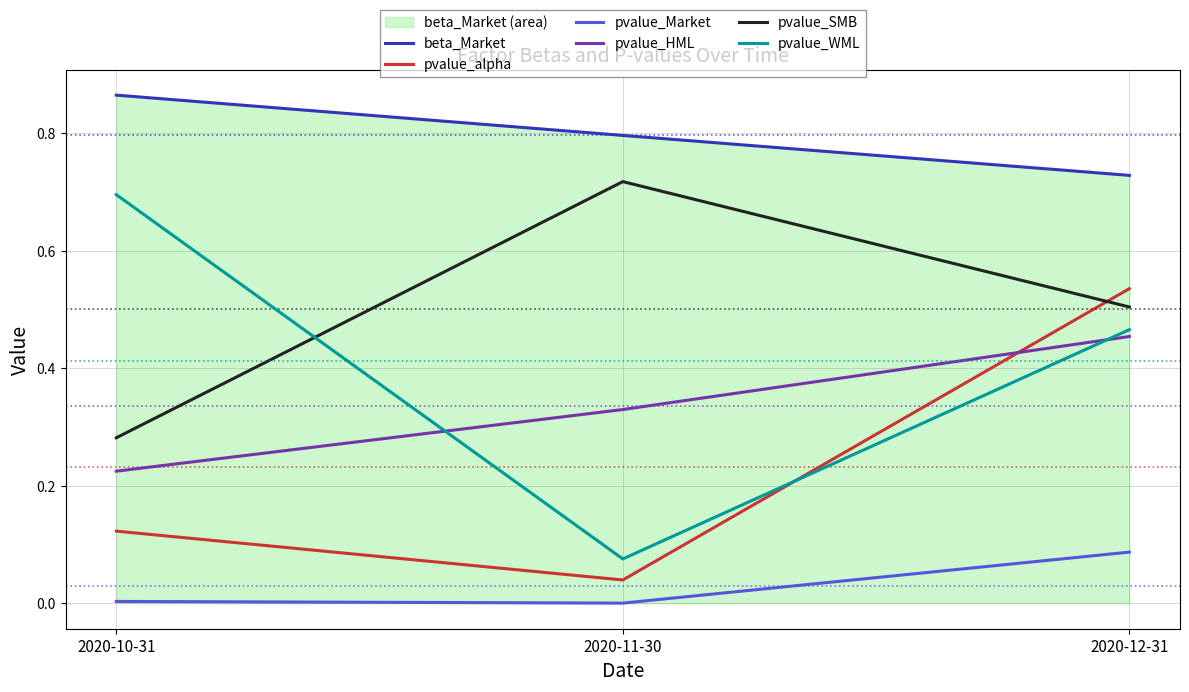

Where is pvalue_SMB nearest to the value 0?

2020-10-31